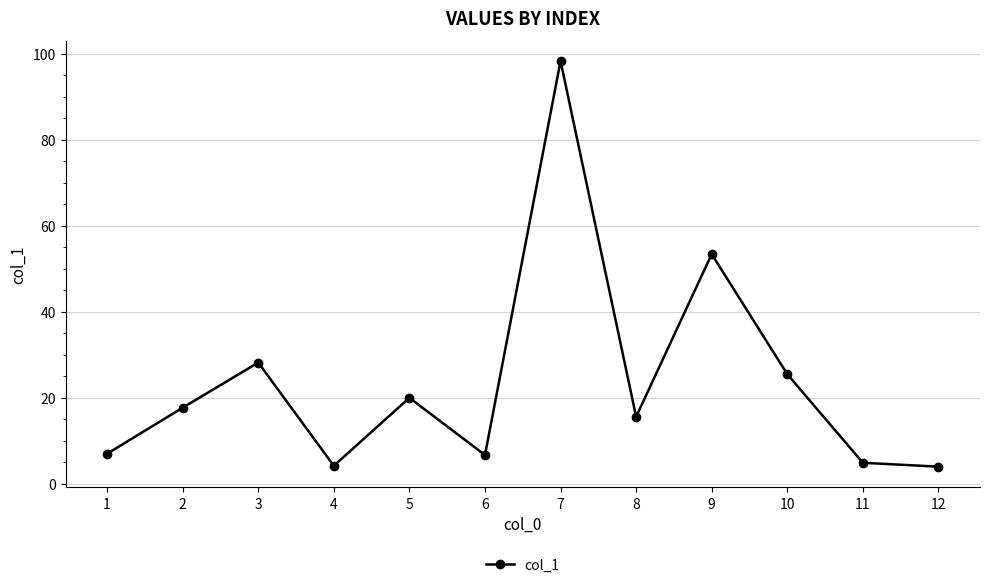

What is the minimum value shown in the chart?

4.0